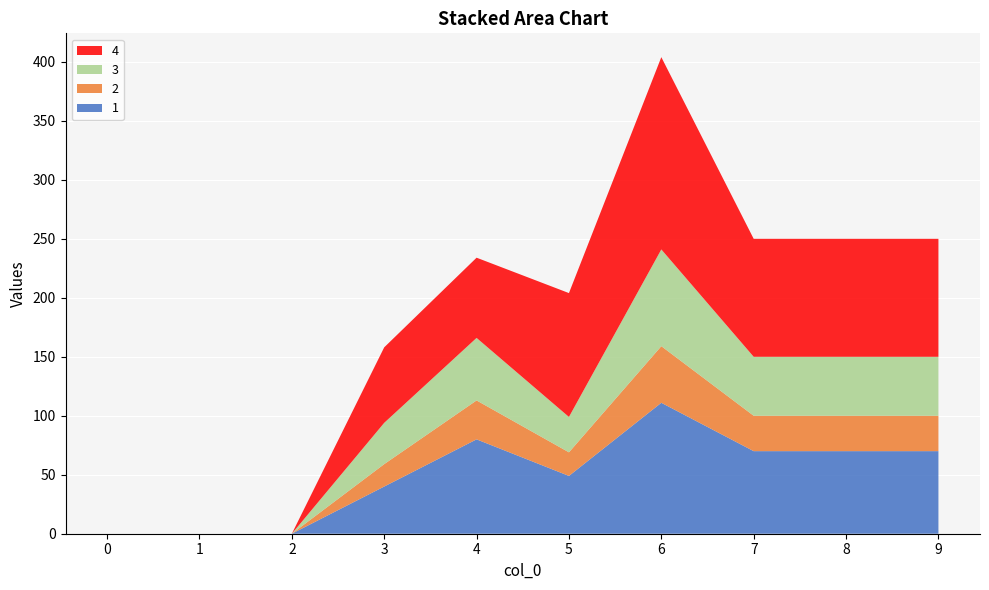

Reading left to right, what are all the values shown in this chart?

1: 0	0	0	40	80	49	111	70	70	70
2: 0	0	0	19	33	20	48	30	30	30
3: 0	0	0	35	53	30	82	50	50	50
4: 0	0	0	64	68	105	163	100	100	100